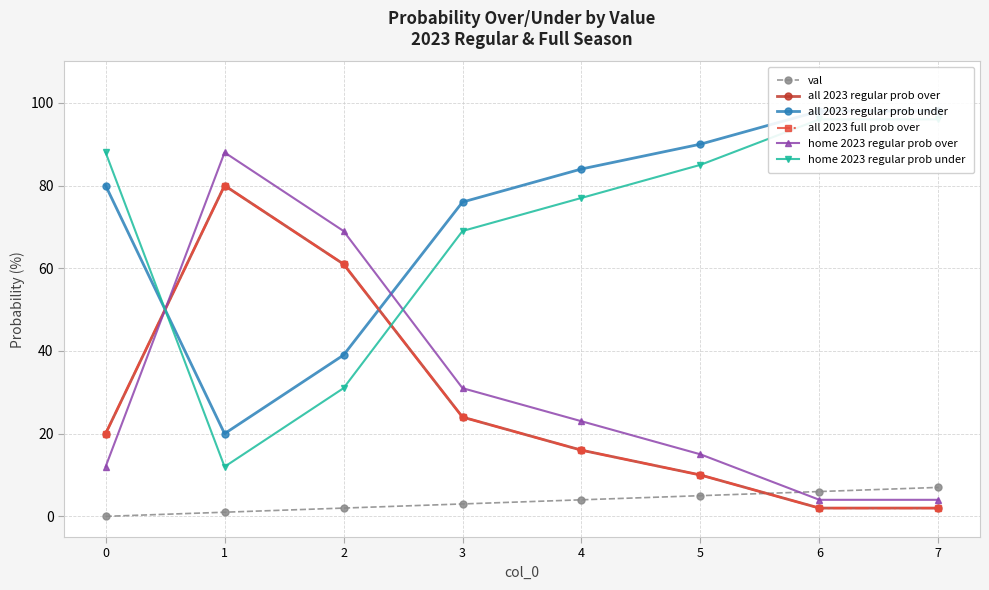

What is the total value across all series at 7?

209